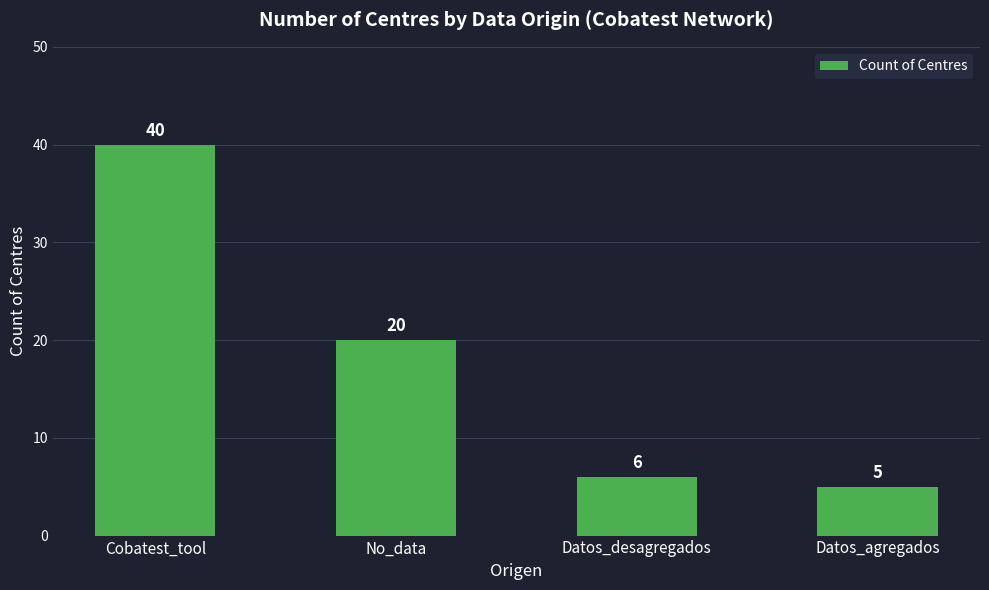

Between Datos_agregados and Datos_desagregados, which is larger?

Datos_desagregados